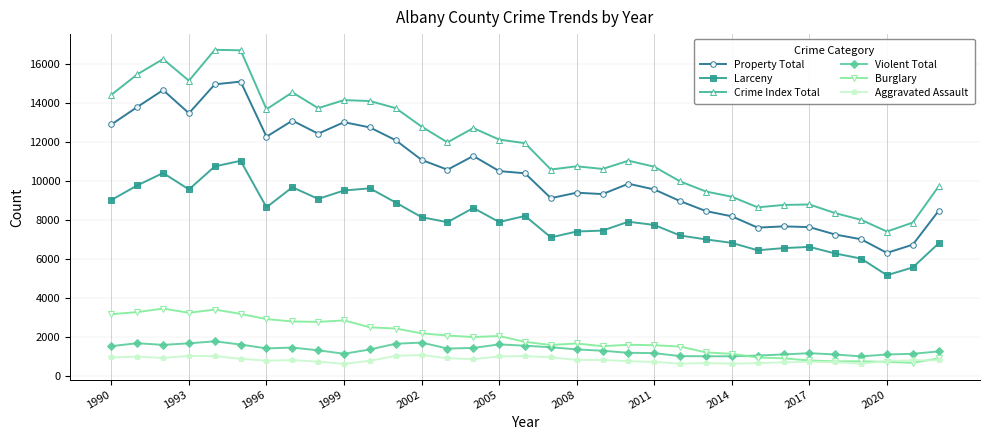

How many distinct data groups are displayed?

6